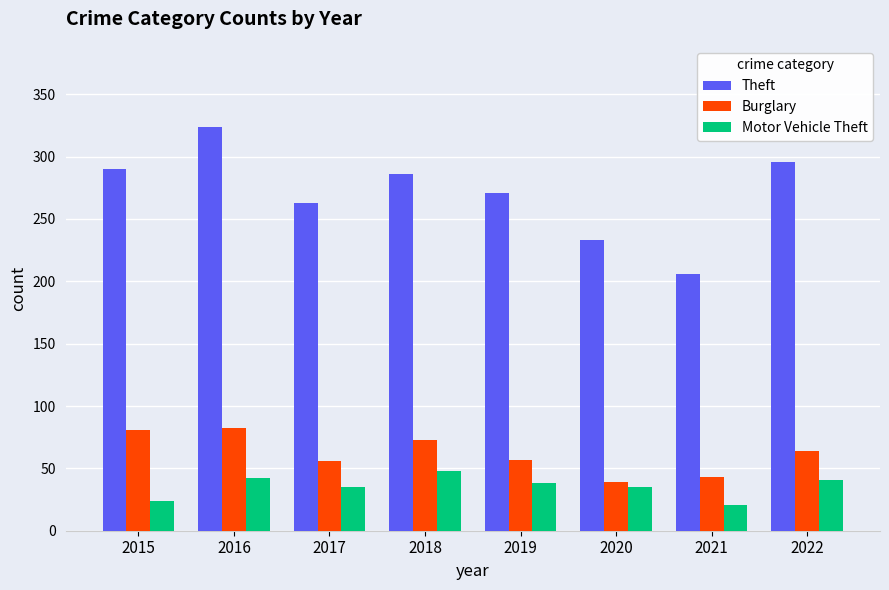

True or false: Burglary has a value of 82 at 2016.

True